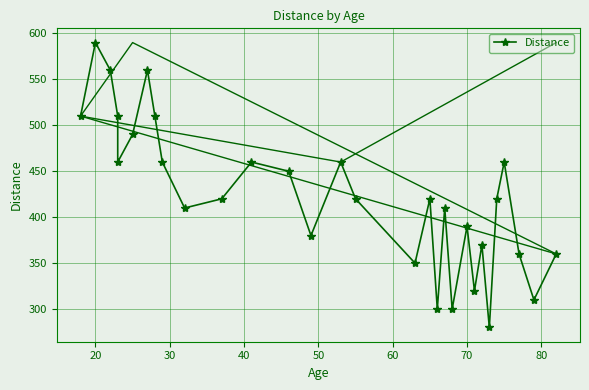

How many lines are shown in the chart?

1